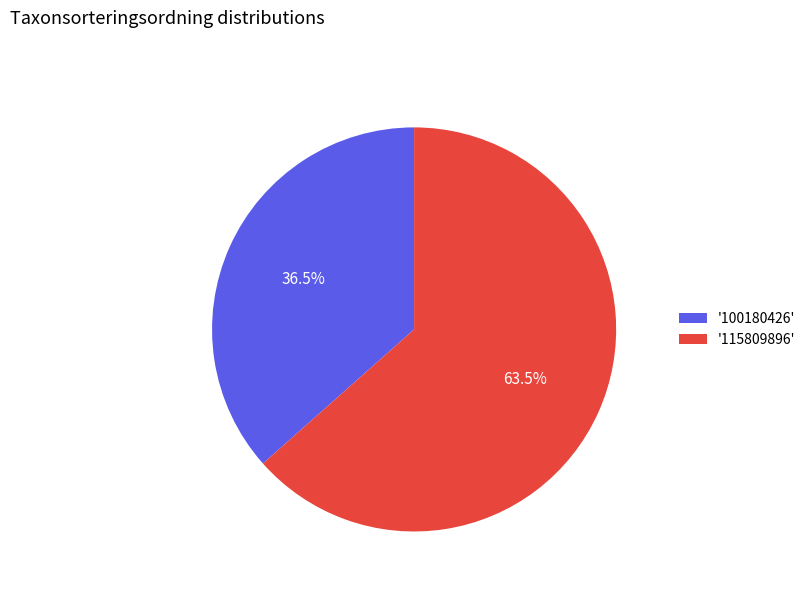

Is there a majority slice in this chart?

Yes